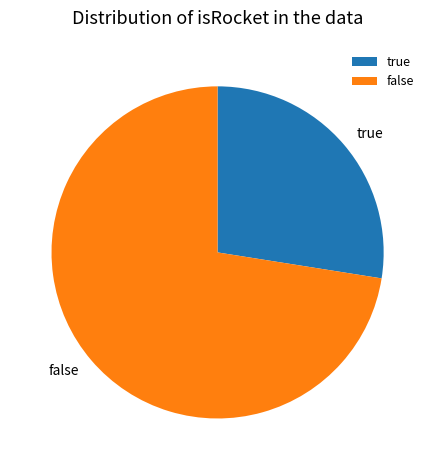

How many slices are in this pie chart?

2